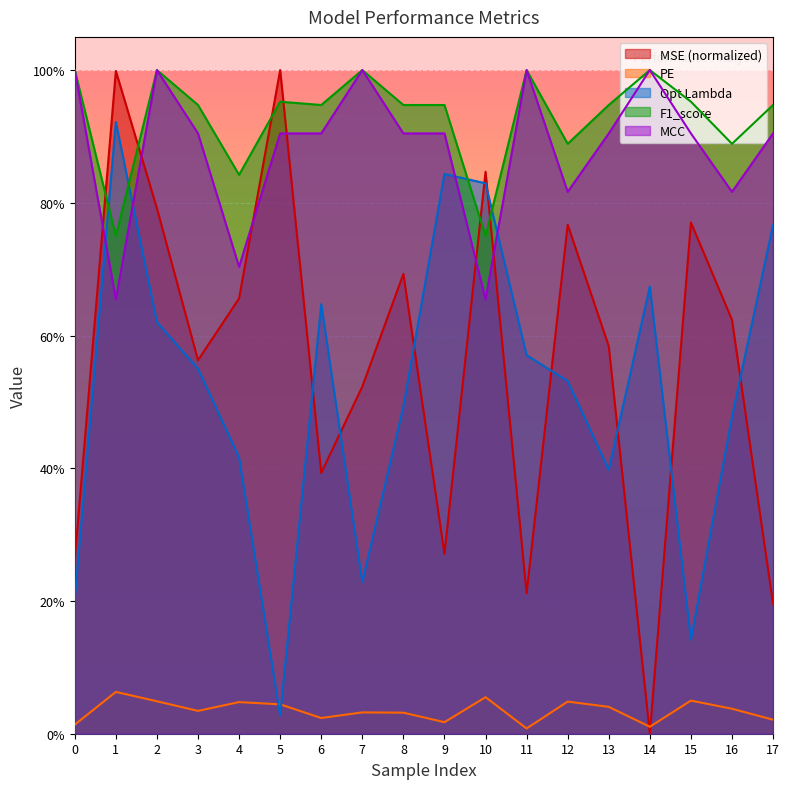

The value of MCC at 0 is 0.5. True or false?

False